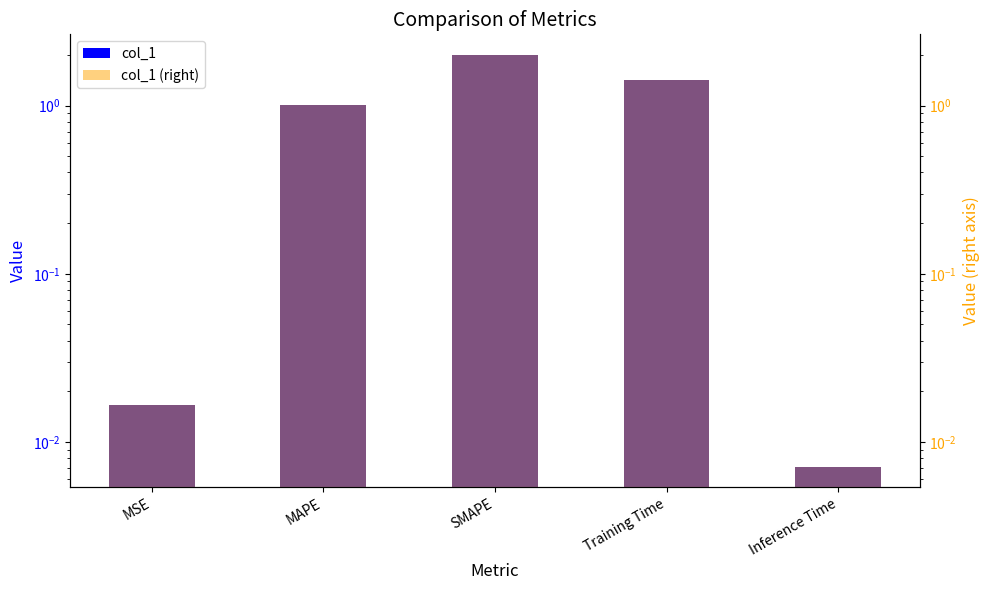

What is the value of the col_1 (right) bar at the 3rd from the left?

2.0